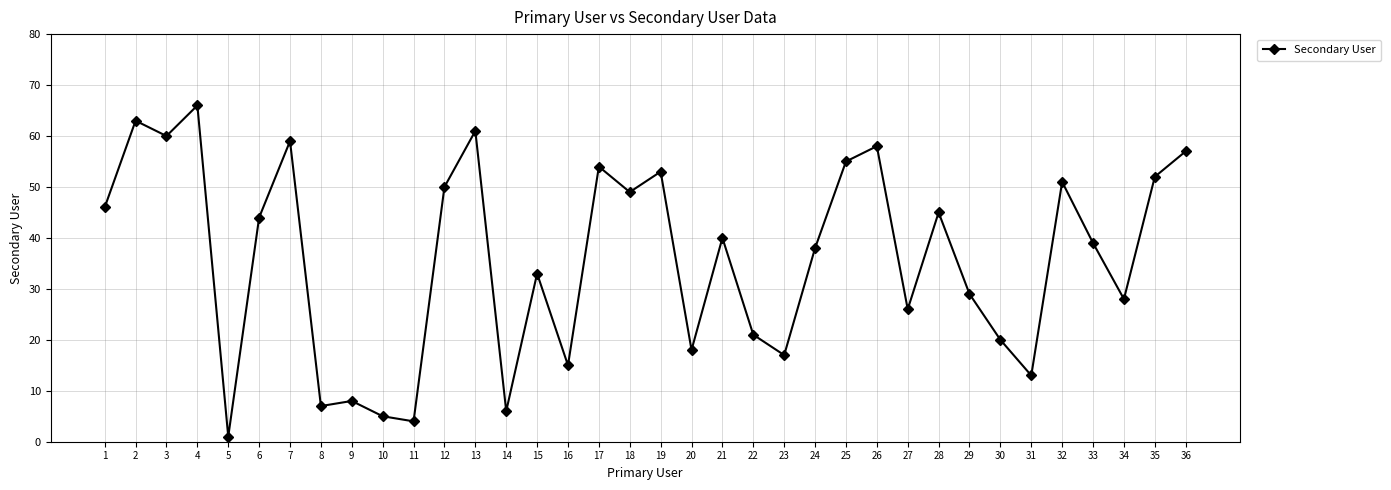

What is the sum of all values?

1291